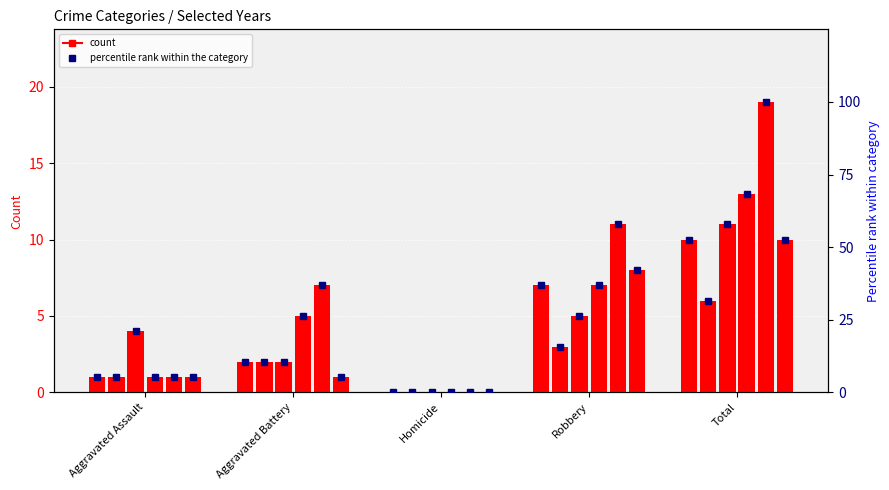

What is the difference between the second highest and second lowest values in the 2023 pct series?

52.6